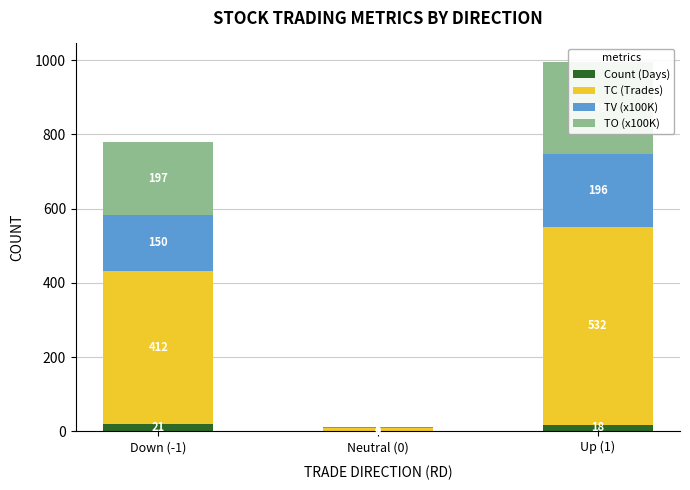

List the series in order of their peak value, lowest first.

Count (Days), TV (x100K), TO (x100K), TC (Trades)